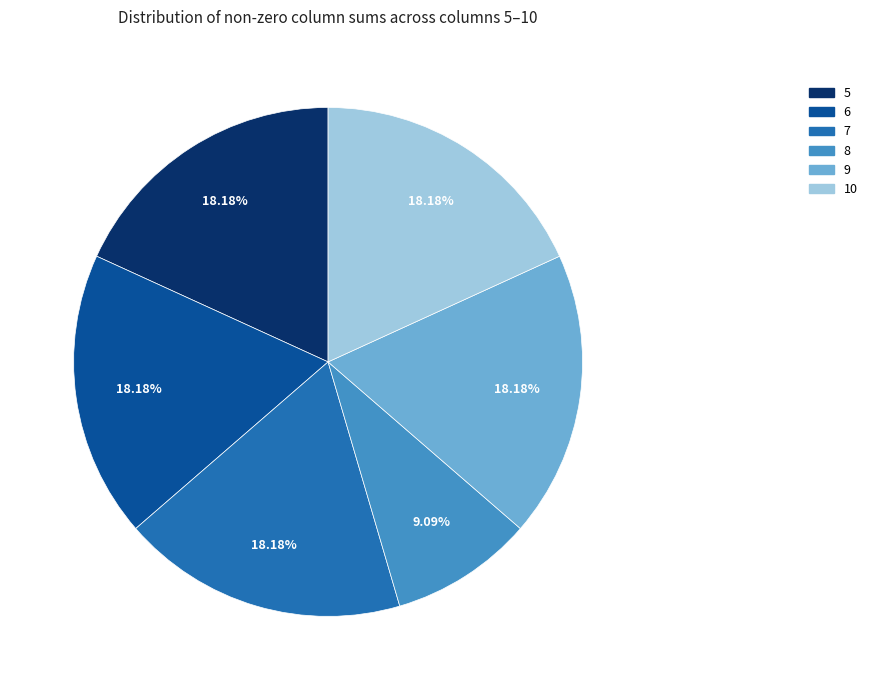

Is there a majority slice in this chart?

No